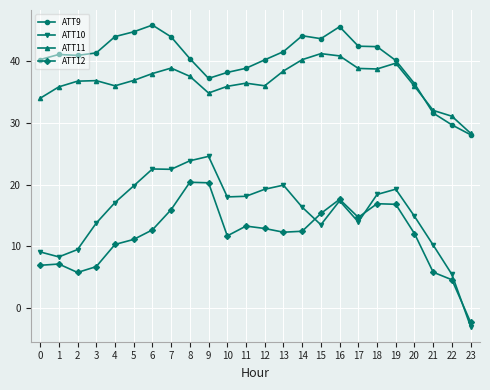

Which label corresponds to the smallest value in the chart?

23